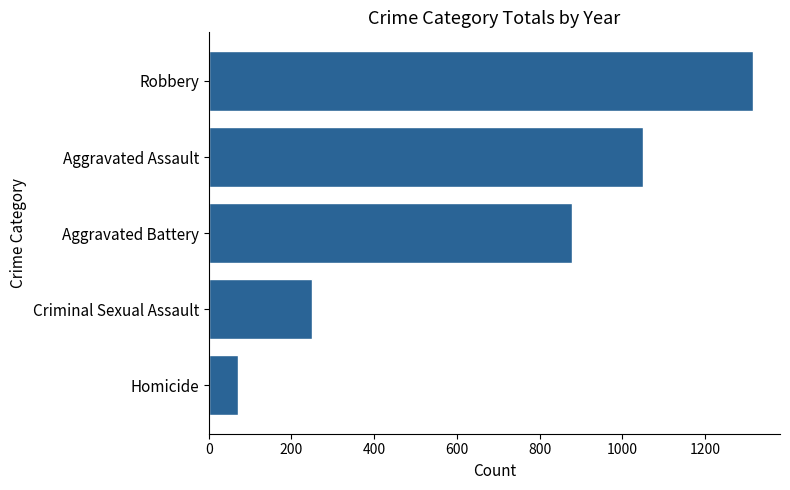

What is the average value?

713